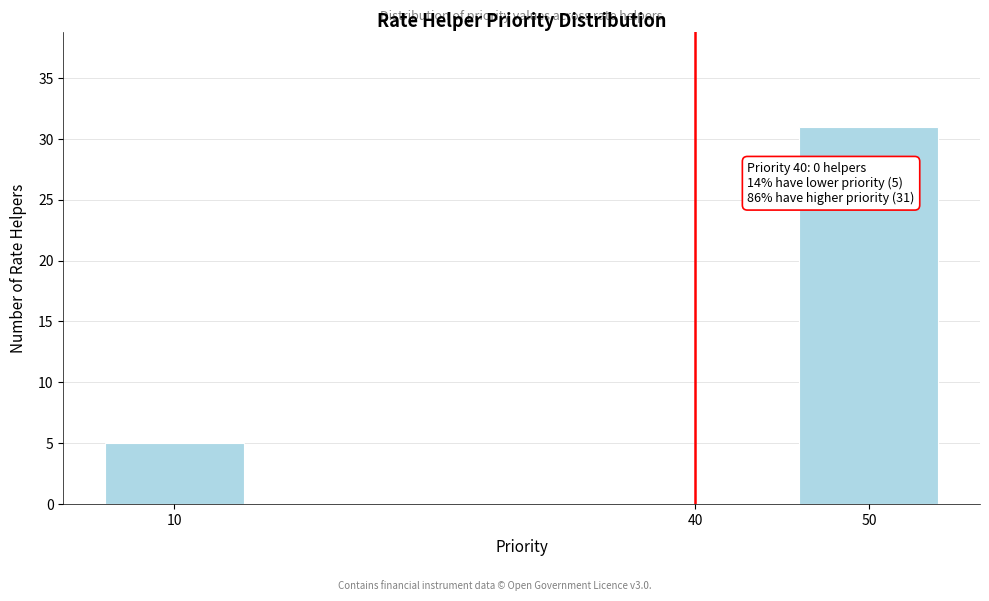

Reading left to right, extract all data points from this chart.

10=5	40=0	50=31